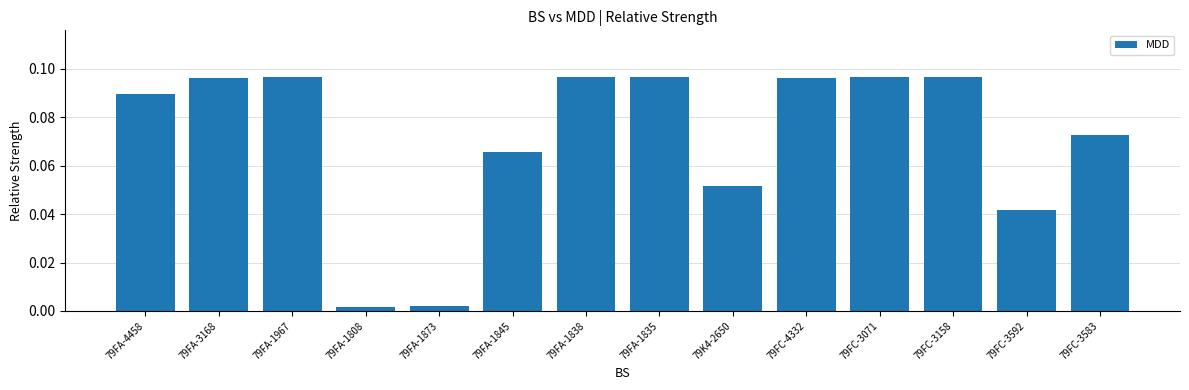

Does the chart contain any negative values?

No